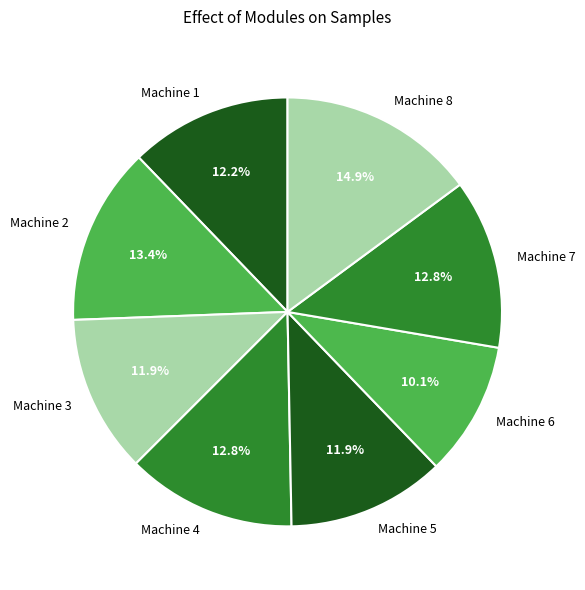

Count the number of slices in the pie.

8